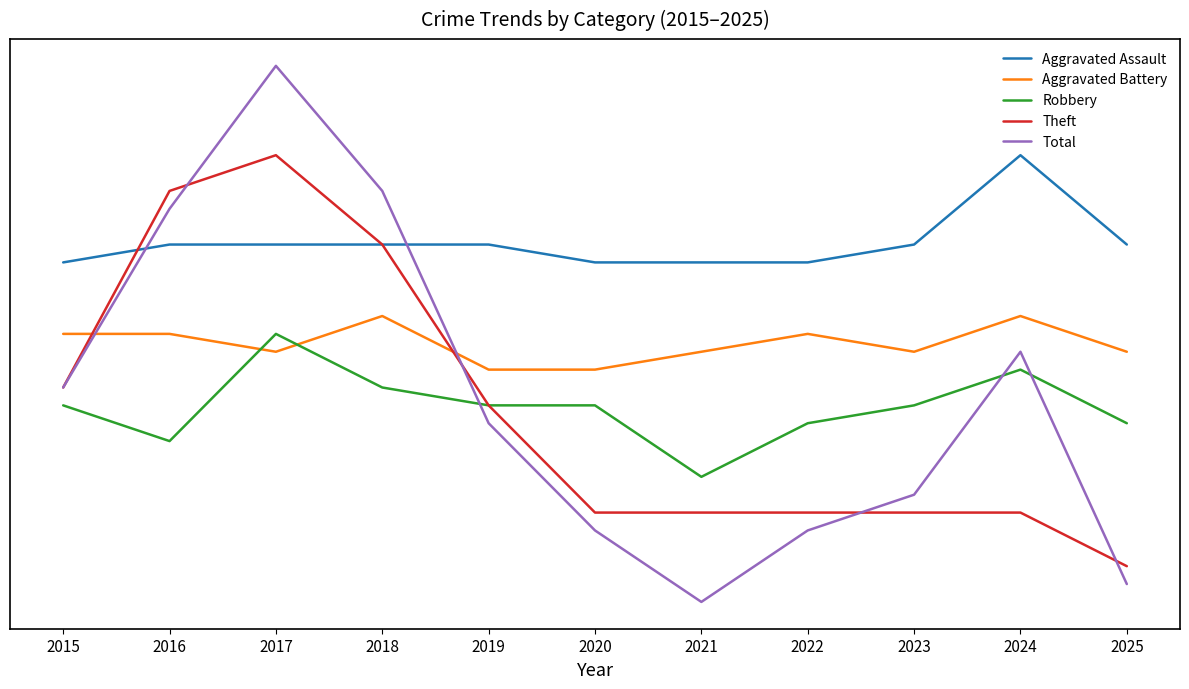

Which label corresponds to the smallest value in the chart?

2021